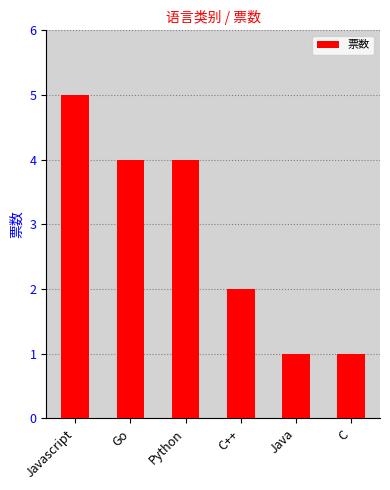

Does the chart contain stacked bars?

No